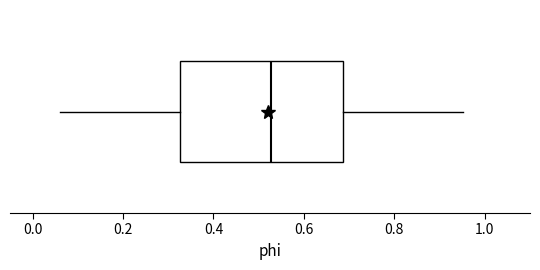

Read this box plot against the x-axis: the position of the median line, the range covered by the box, and the ends of both whiskers. The values are not printed on the chart, so give them approximately, as read against the axis.

median 0.52, box 0.32 to 0.68, whiskers 0.06 to 0.96